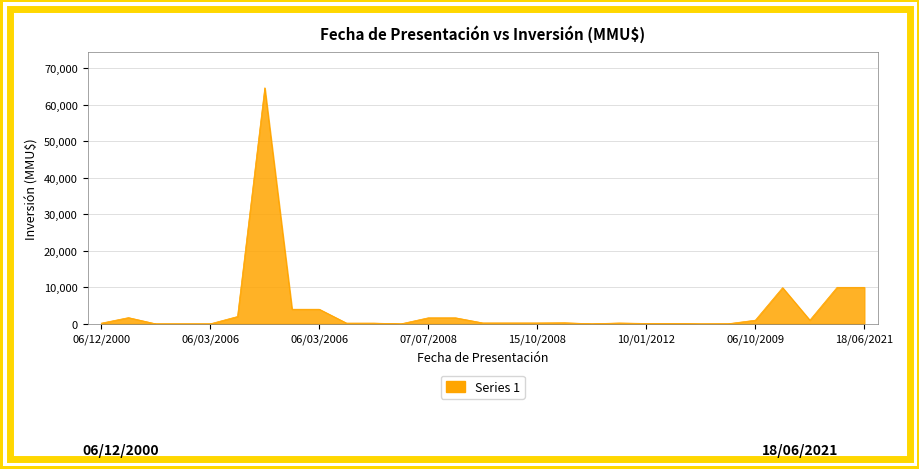

What is the maximum value shown in the chart?

64655